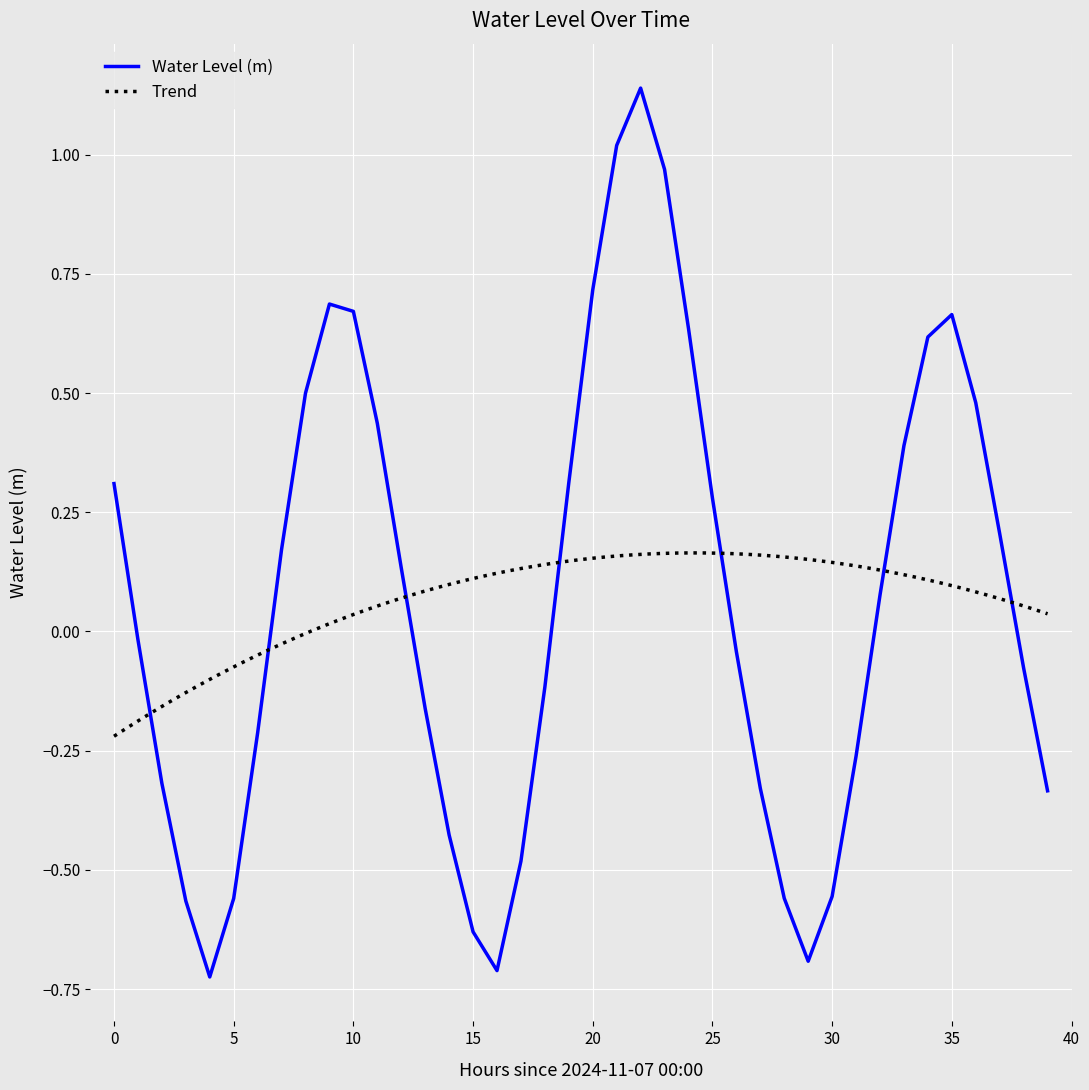

At which category does the data reach its first local peak?

2024-11-07 09:00:00